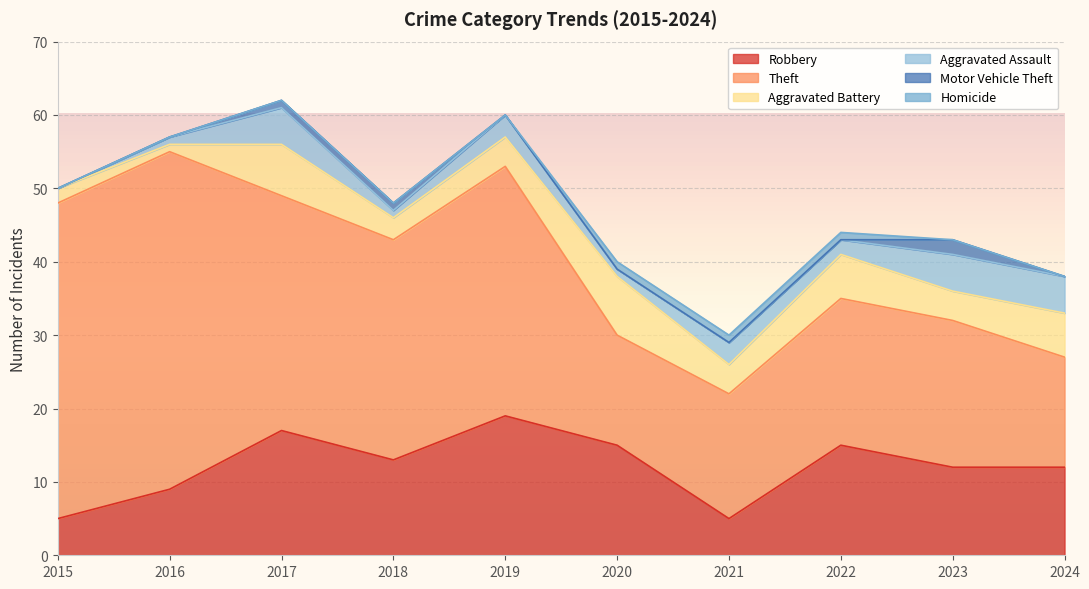

True or false: Homicide has a value of 2 at 2021.

False